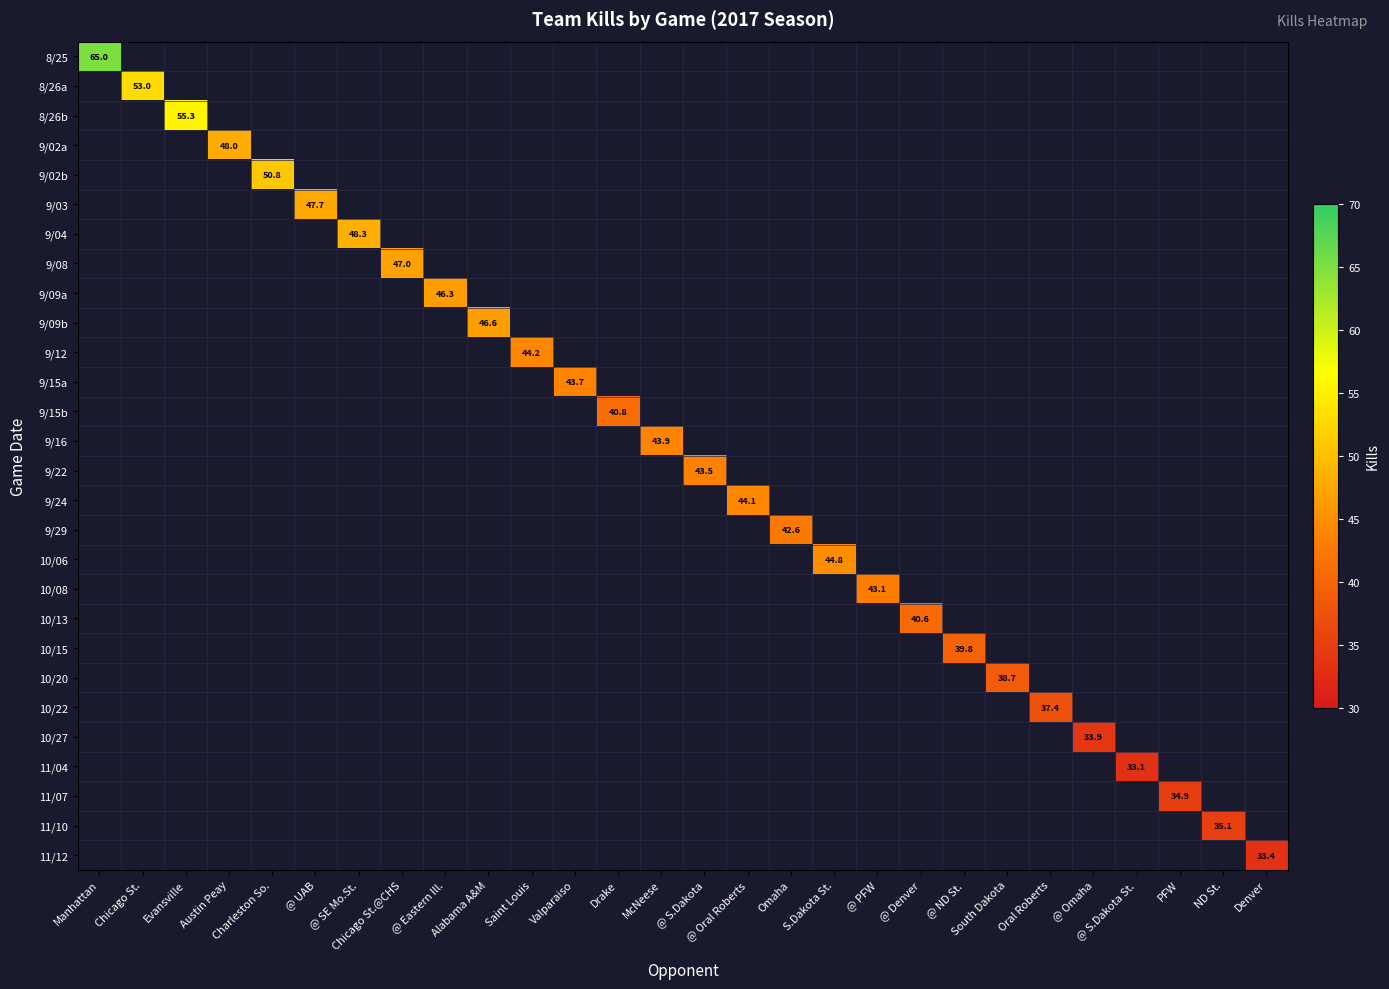

True or false: 10/20 has a value of 0.0 at @ Oral Roberts.

True